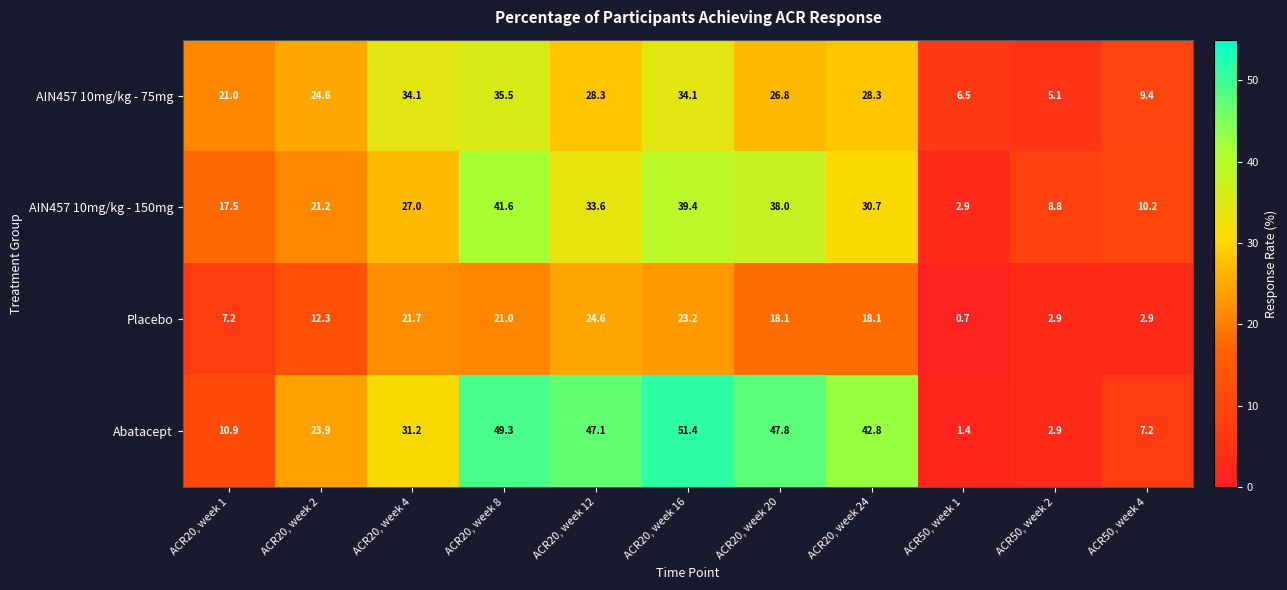

At ACR20, week 2, list the series in order from smallest to largest.

Placebo, AIN457 10mg/kg - 150mg, Abatacept, AIN457 10mg/kg - 75mg